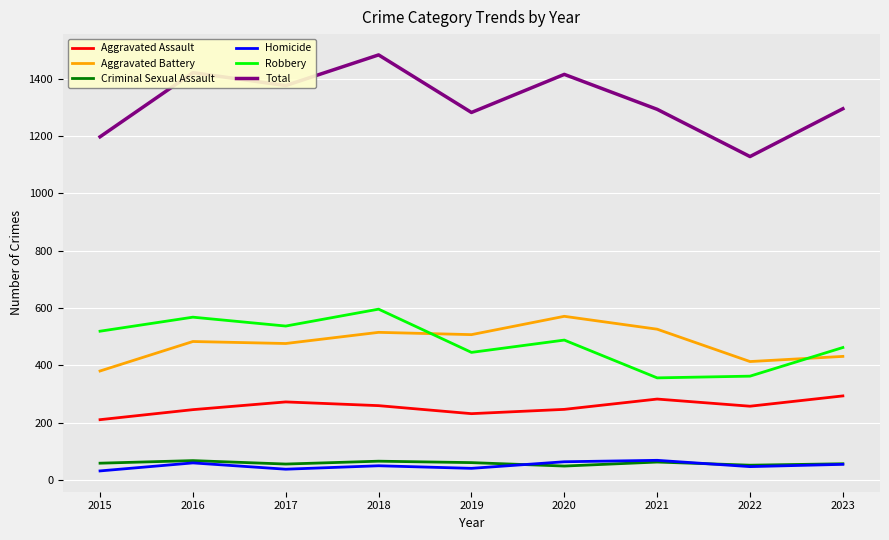

Which series has the largest total across all categories?

Total